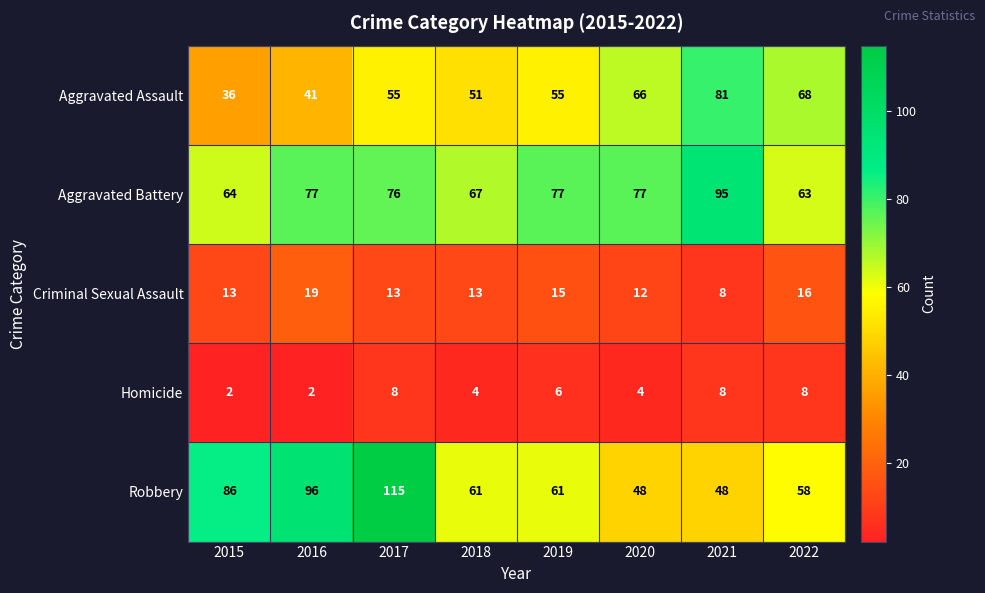

What is the difference between the Criminal Sexual Assault values at 2021 and 2019?

7